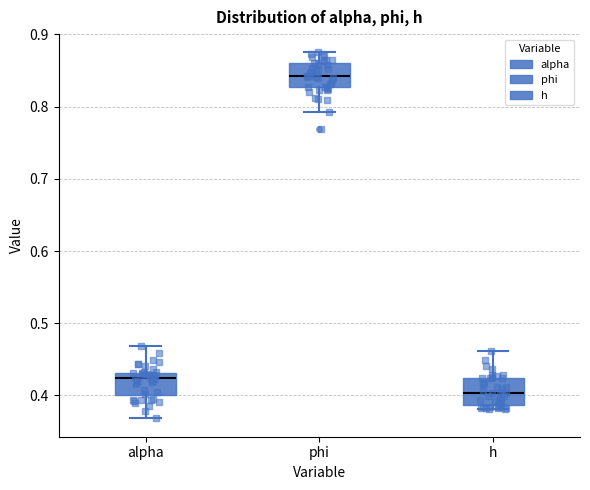

Which box's median line is the highest?

phi